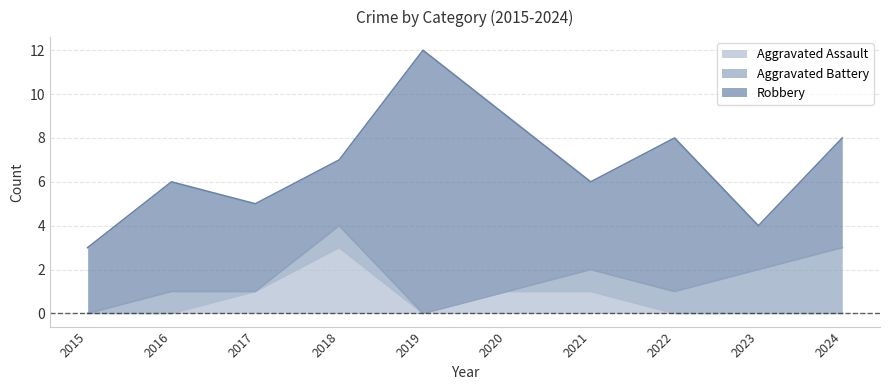

At which category is the sum across all series the highest?

2019